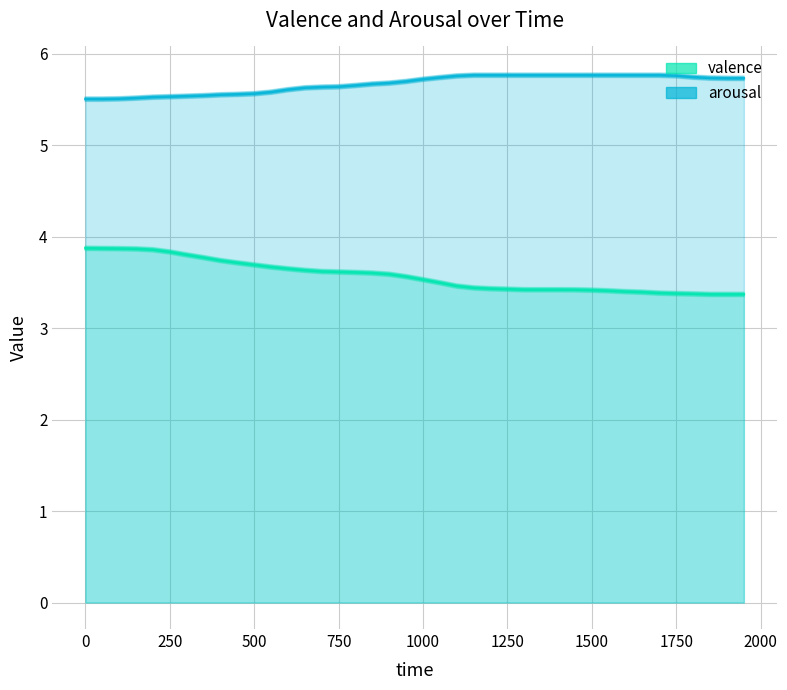

The chart shows a value of 5.6 at 19. True or false?

False